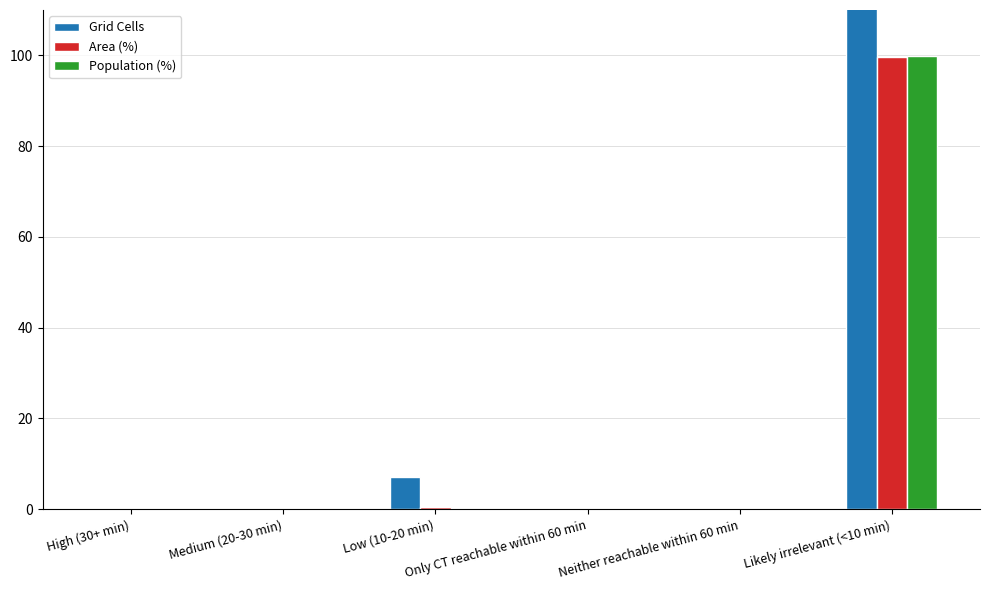

Which label corresponds to the smallest value in the chart?

High (30+ min)